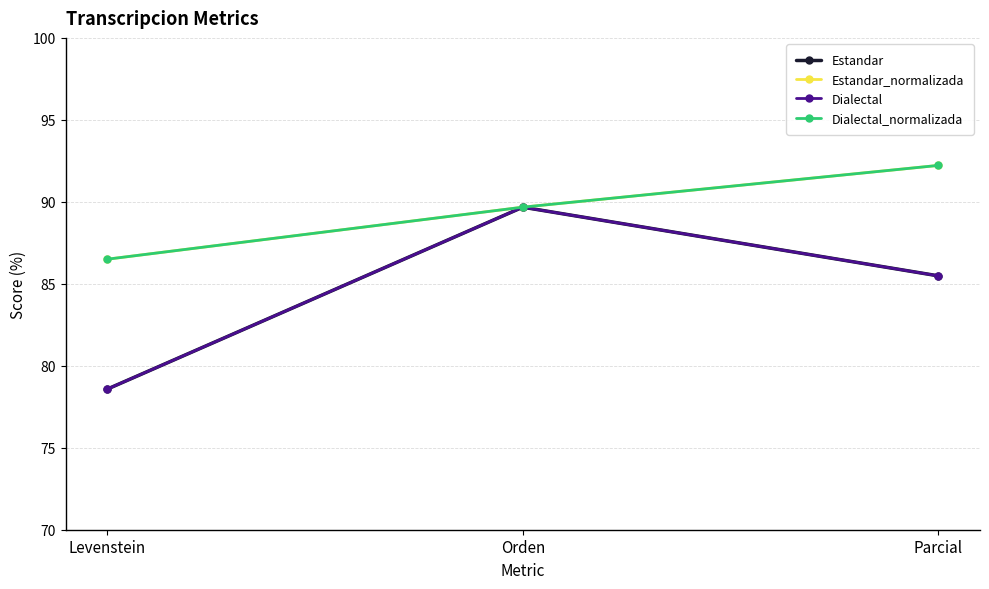

What is the difference between the second highest and minimum values in the Estandar_normalizada series?

3.2